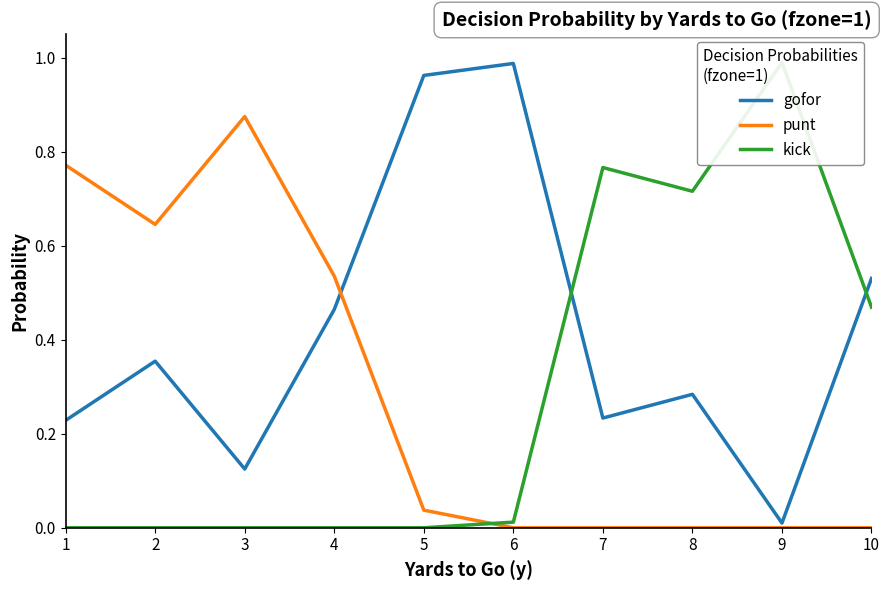

What is the average value of the kick series?

0.3